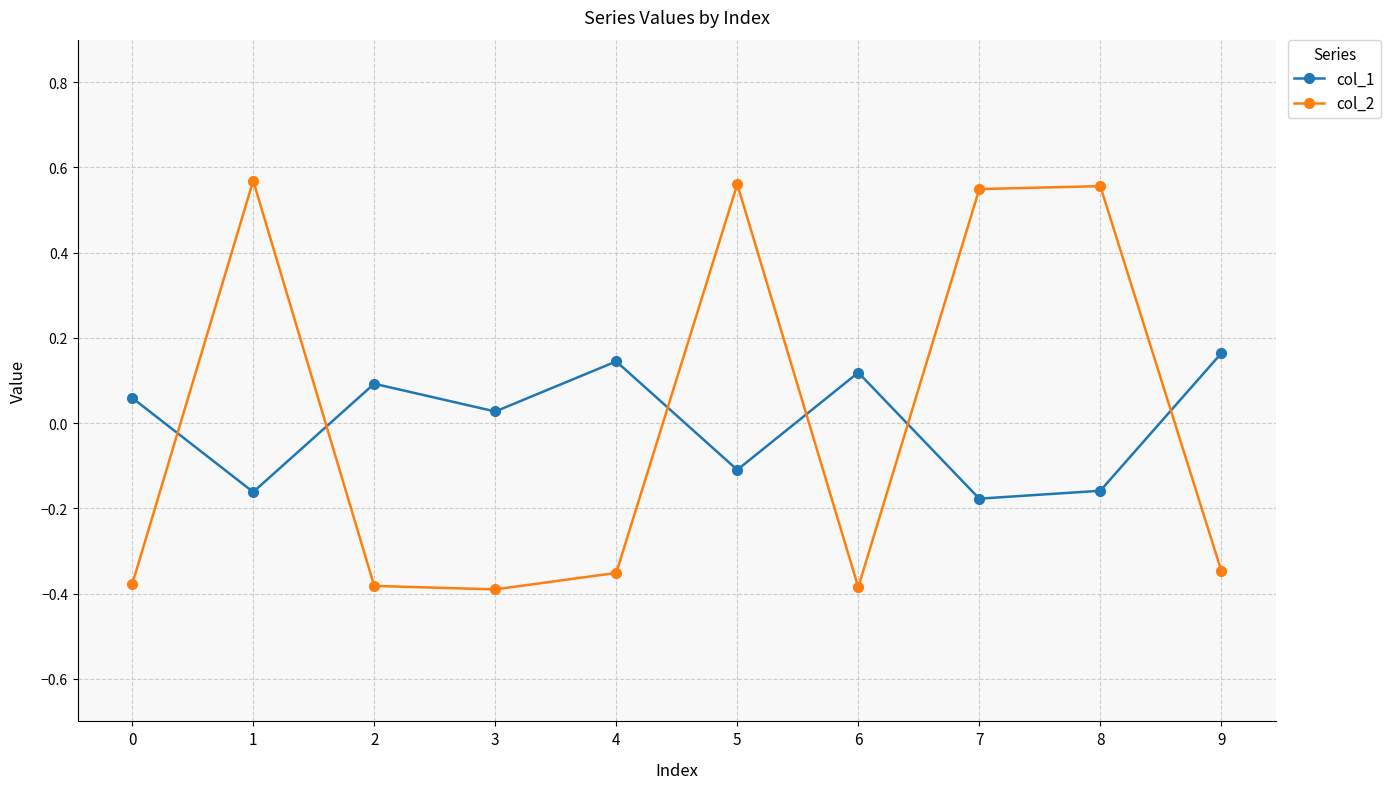

Between 0 and 1, which series saw the biggest shift?

col_2